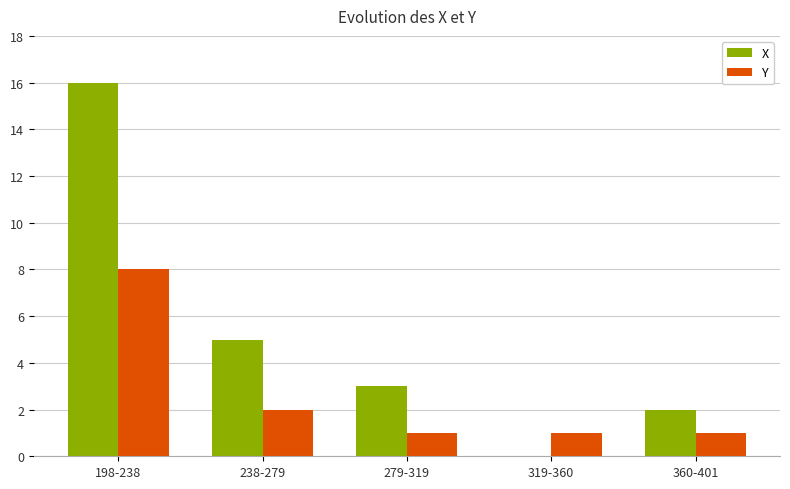

What is the greatest value displayed?

16